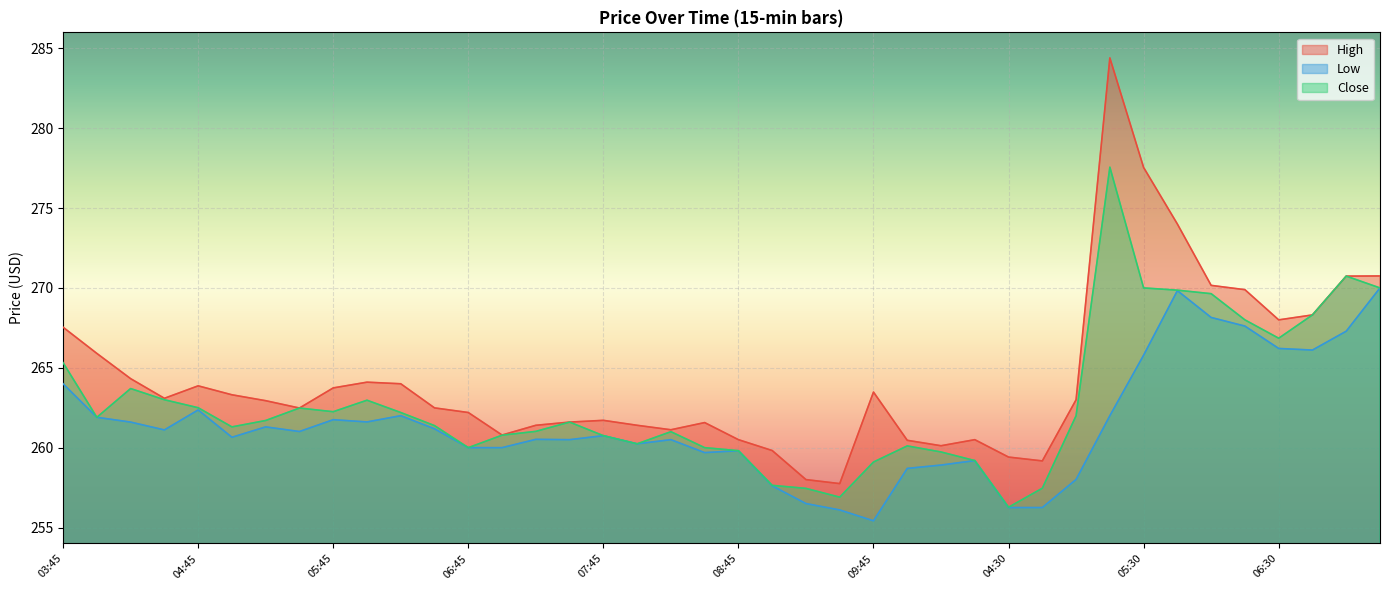

Which label corresponds to the smallest value in the chart?

09:45